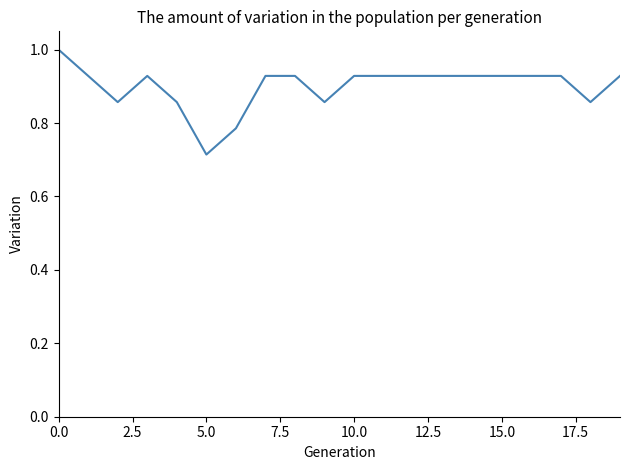

What is the difference between the maximum and minimum values?

0.3